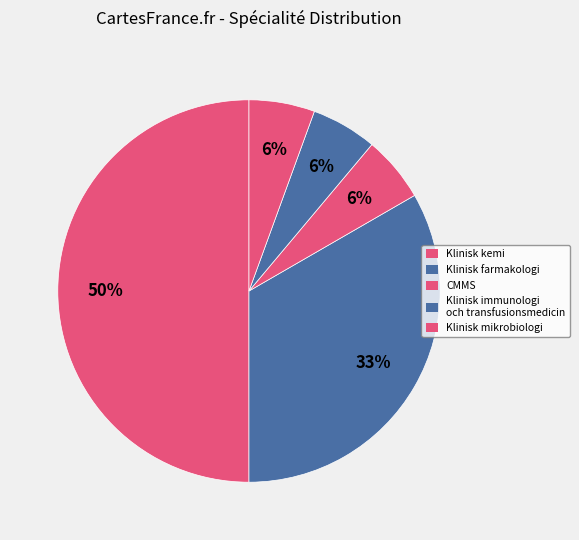

Approximately how many times larger is the value at Klinisk kemi compared to CMMS?

9.0